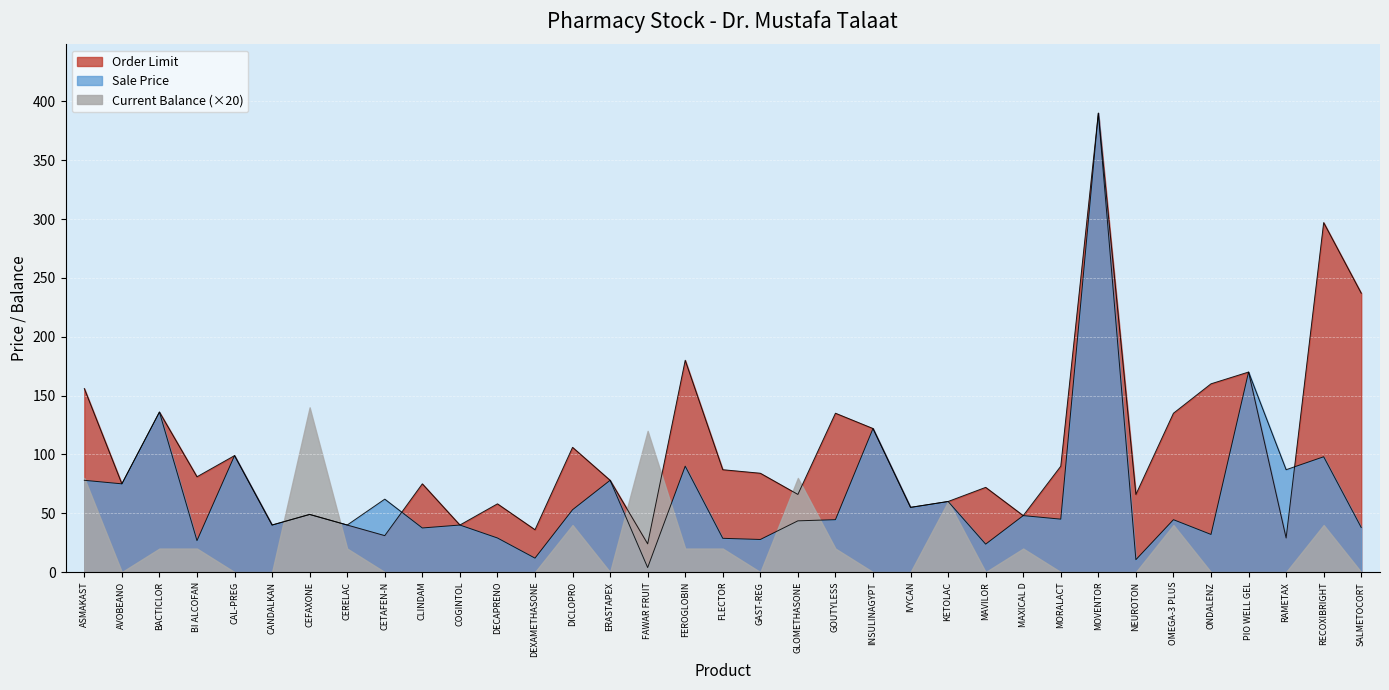

Count the number of data series in this chart.

3